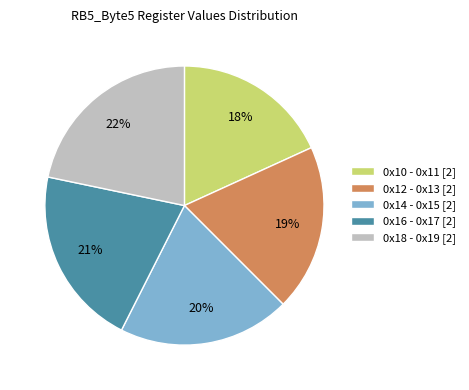

Rank the categories by value from lowest to highest.

0x10 - 0x11 [2], 0x12 - 0x13 [2], 0x14 - 0x15 [2], 0x16 - 0x17 [2], 0x18 - 0x19 [2]